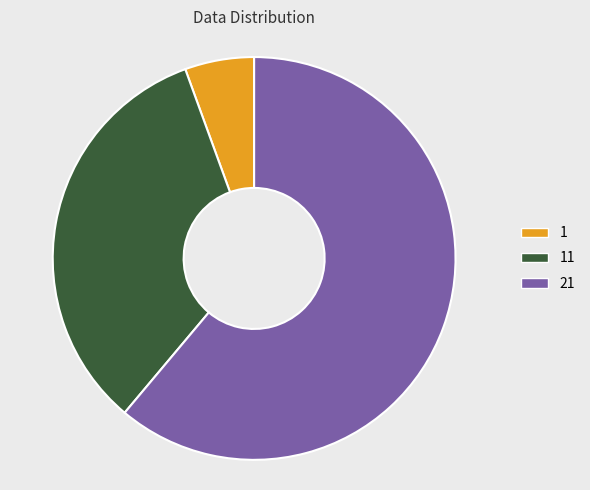

Which has a higher value, 11 or 1?

11